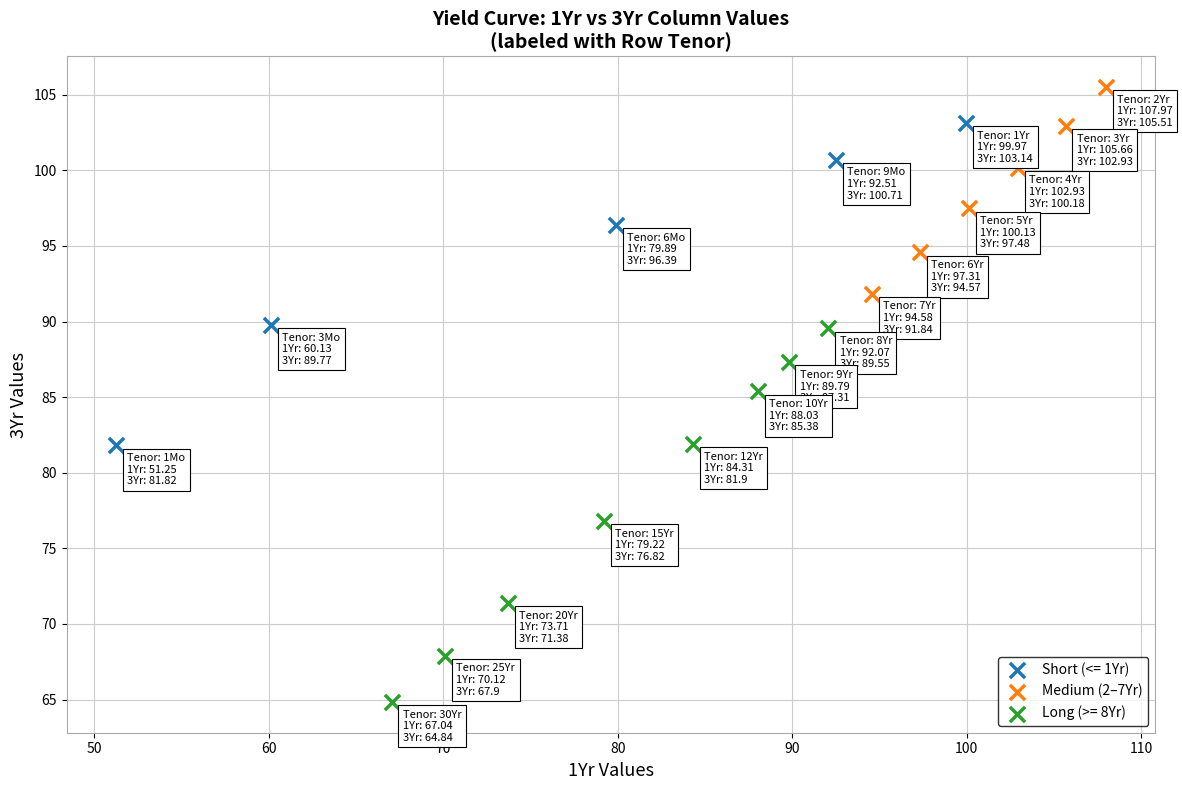

Which series contains the highest Y value?

Medium (2–7Yr)